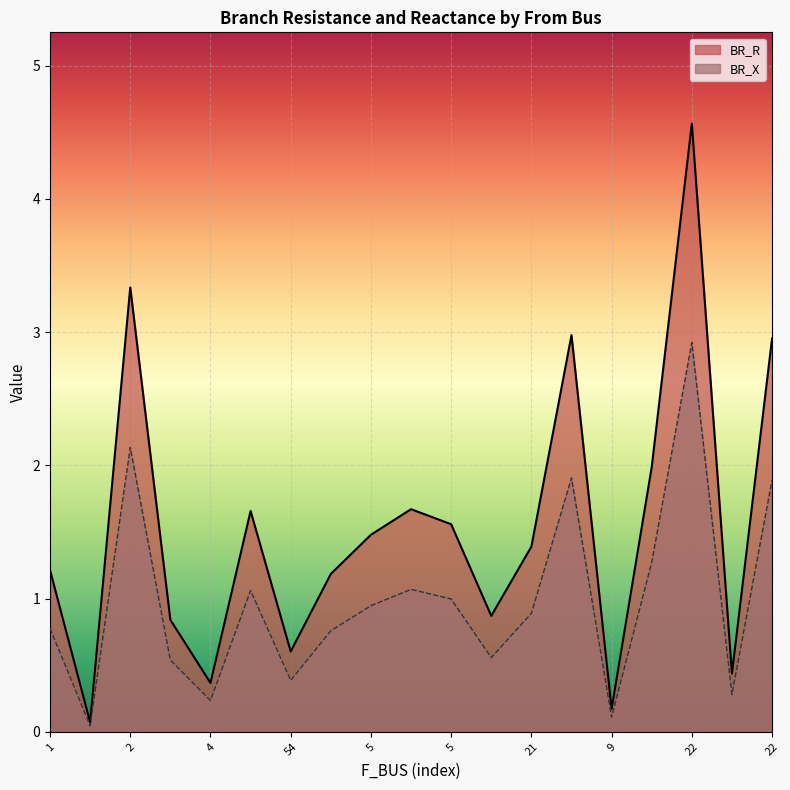

Which series changed the most between 2 and 7?

BR_R